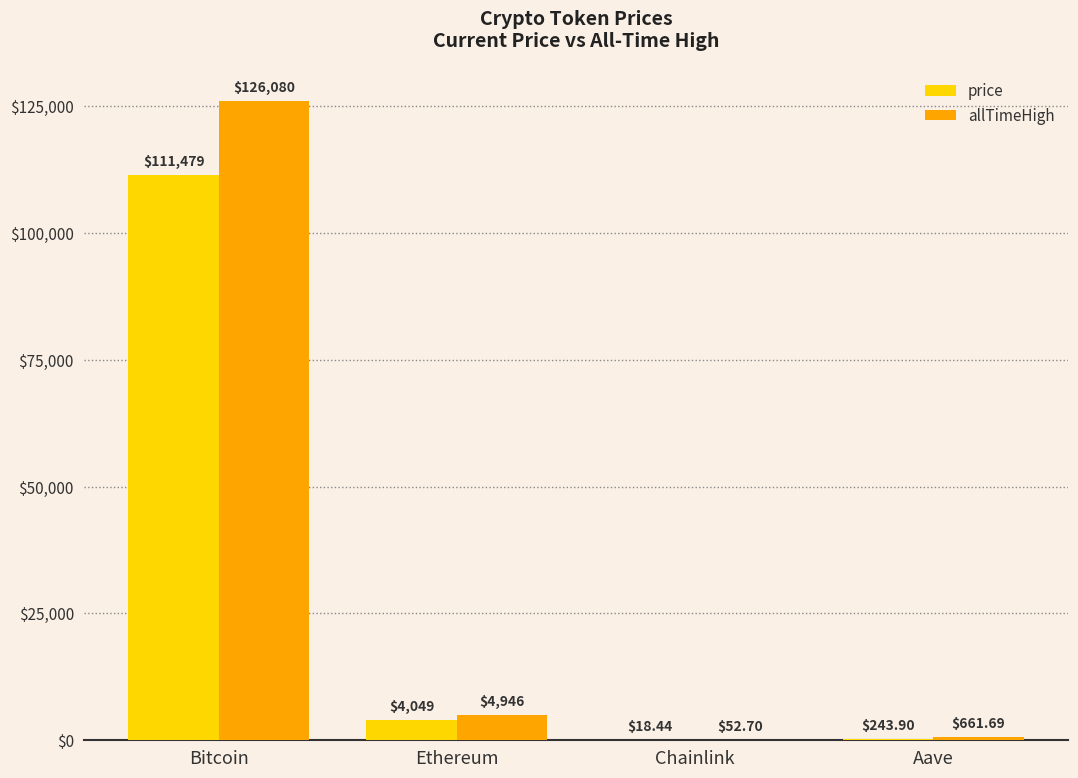

Where is price nearest to the value 55748?

Ethereum